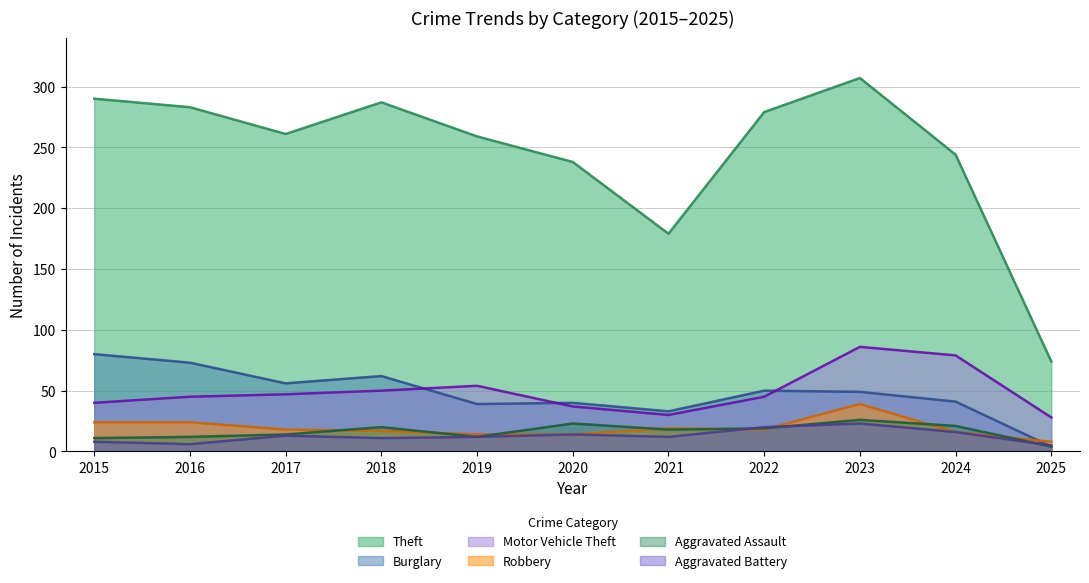

Is the value of Burglary at 2019 greater than the value of Theft at 2015?

No